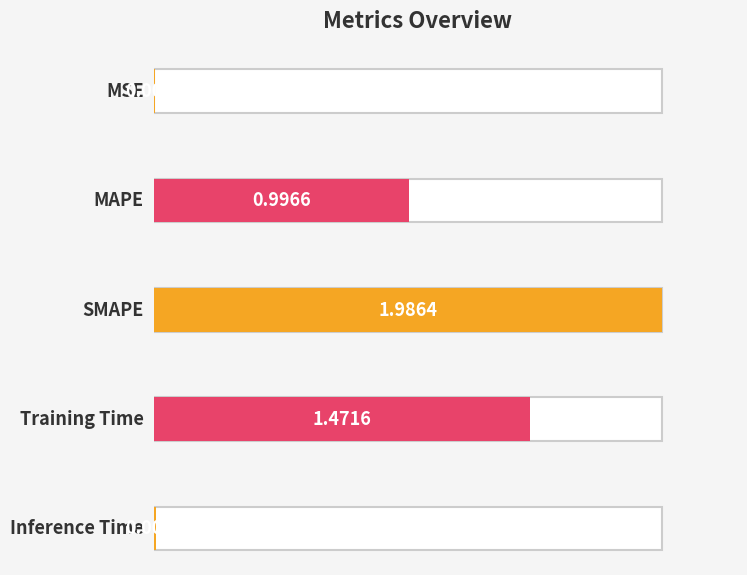

What is the label of the 5th bar from the left?

Inference Time